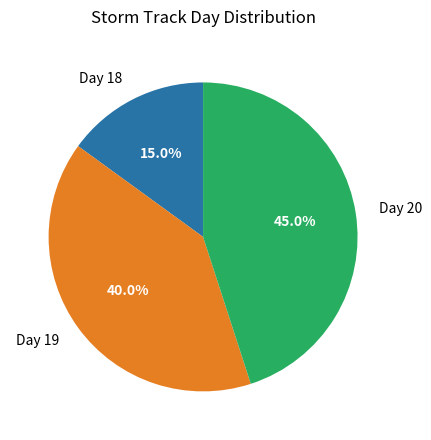

The Day 19 slice represents 45% of the pie. True or false?

False